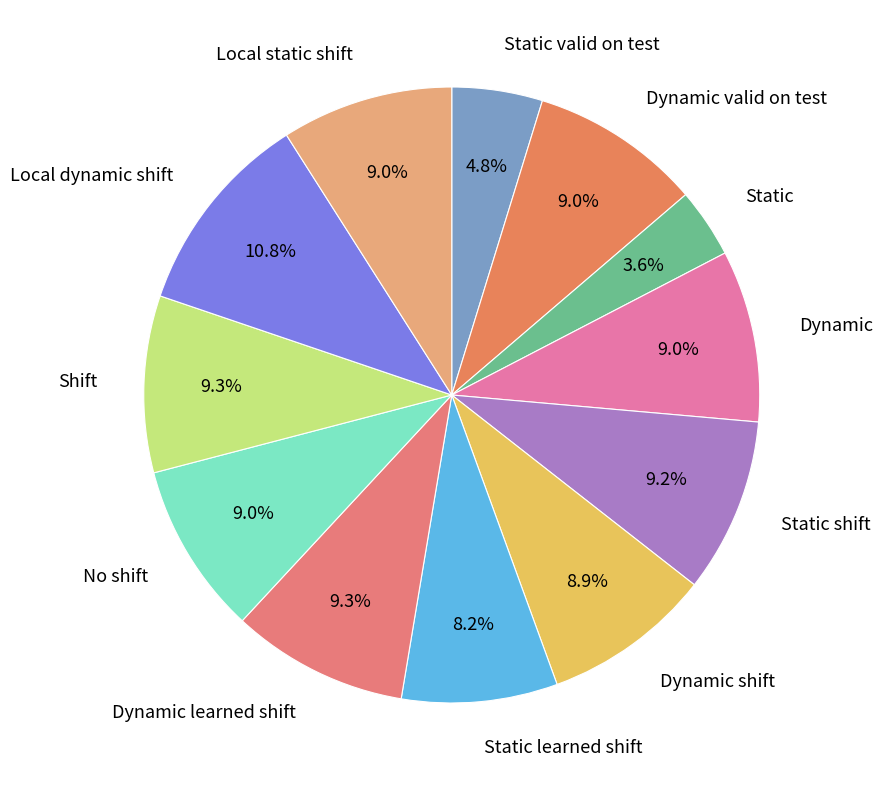

Combined, do Dynamic valid on test and Local static shift account for over 50%?

No